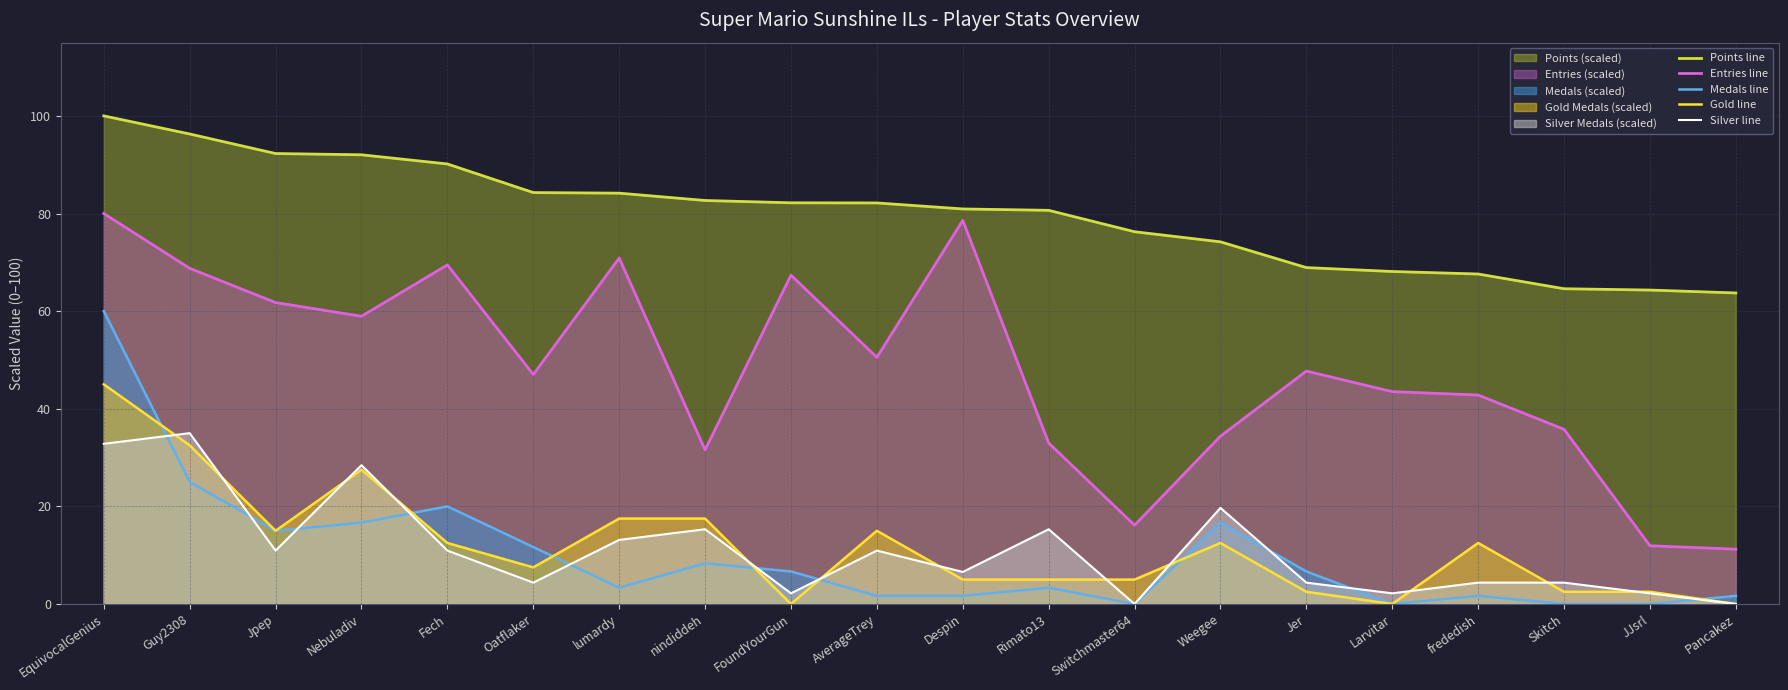

The value of Silver line at Weegee is 4.3. True or false?

False